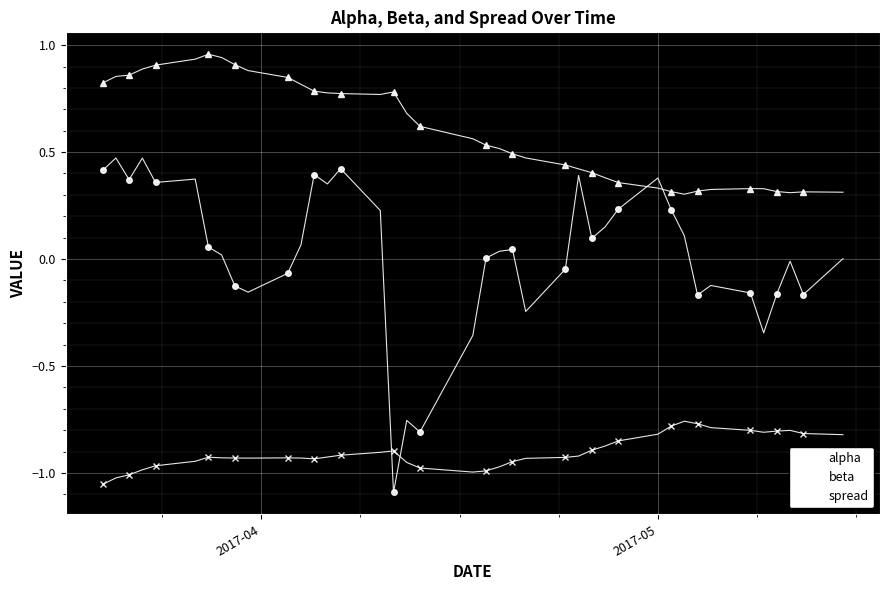

What is the sum of all beta values?

-36.1